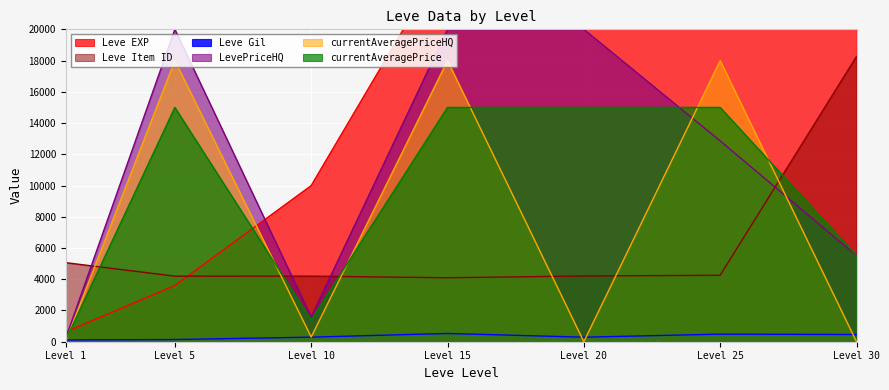

True or false: Leve Item ID and LevePriceHQ intersect in this chart.

True